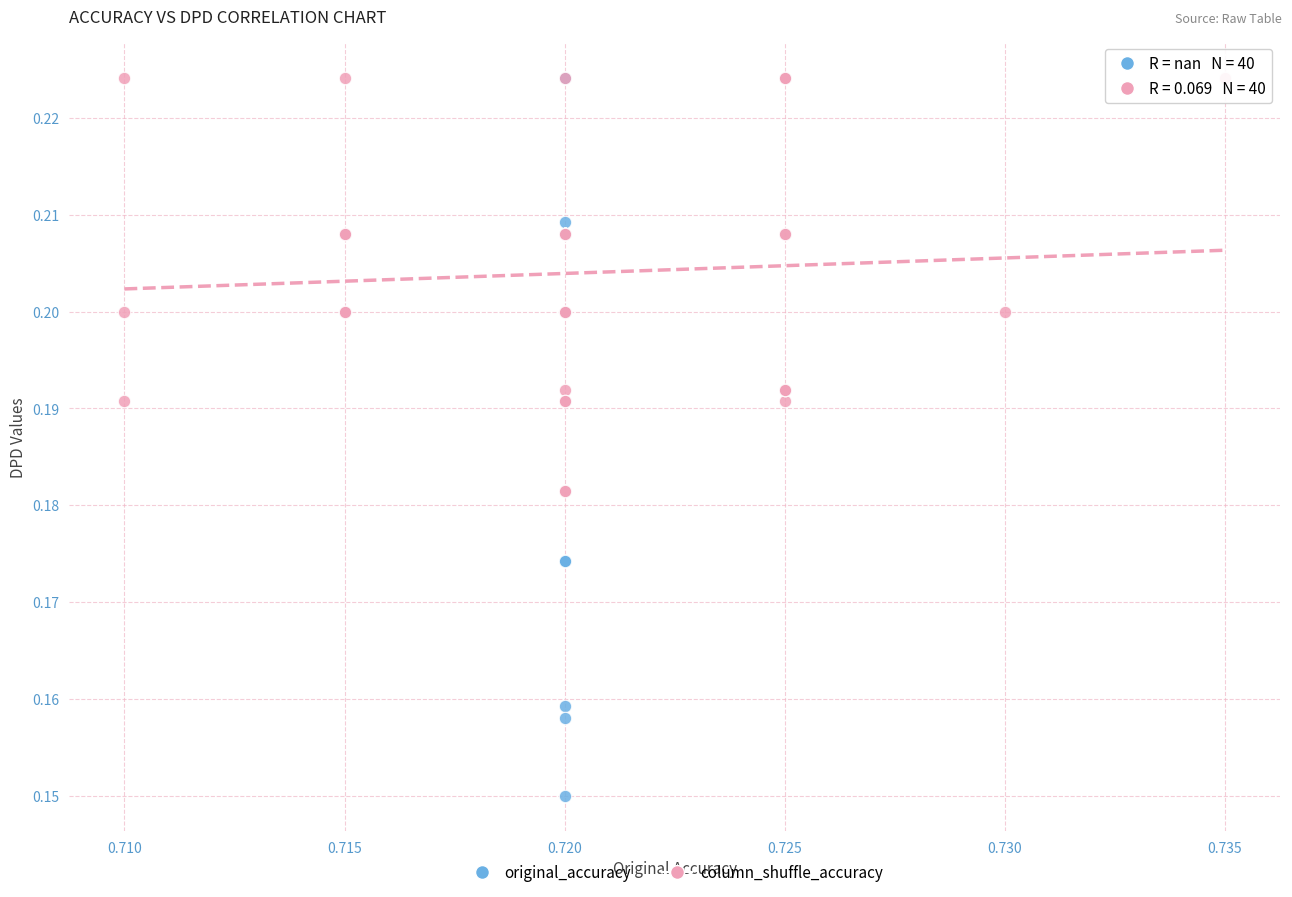

Which series contains the lowest Y value?

original_accuracy